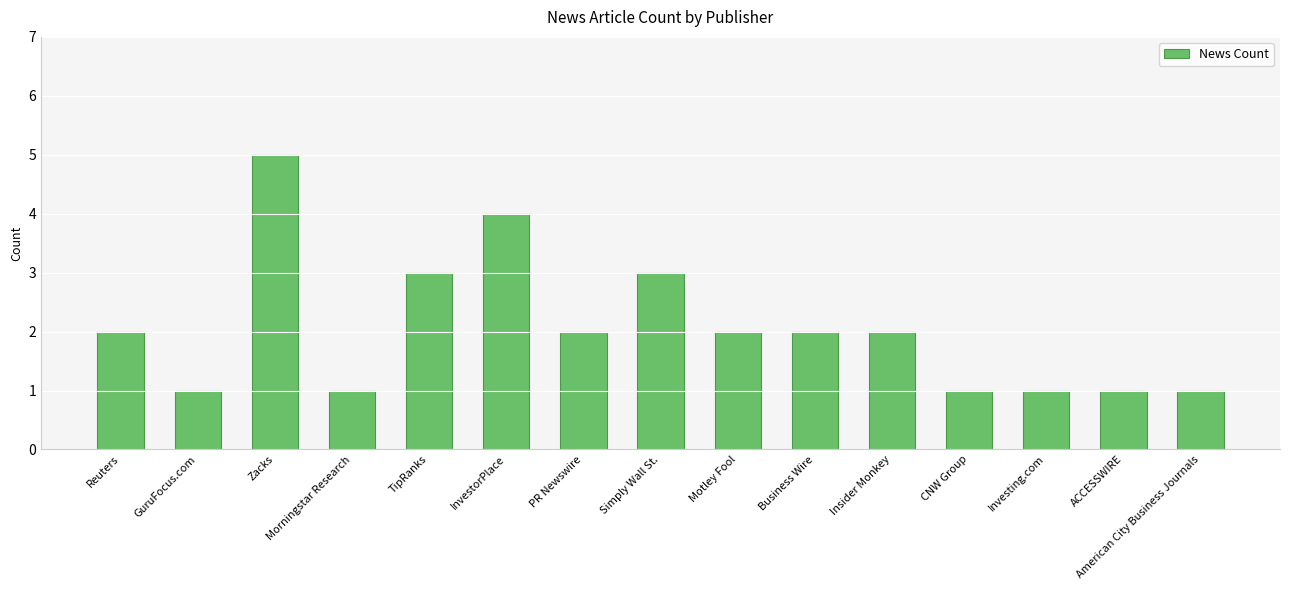

Which has a higher value, Motley Fool or Simply Wall St.?

Simply Wall St.